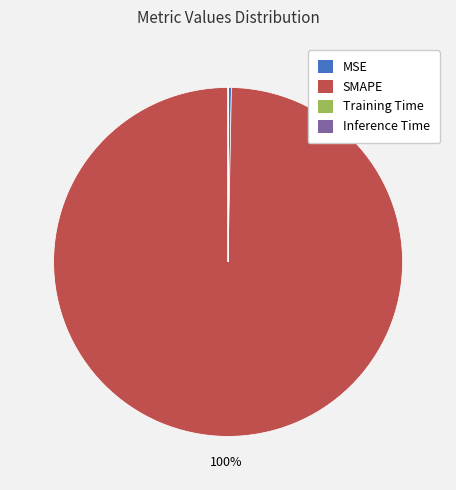

To the nearest percent, what portion does SMAPE represent?

100%